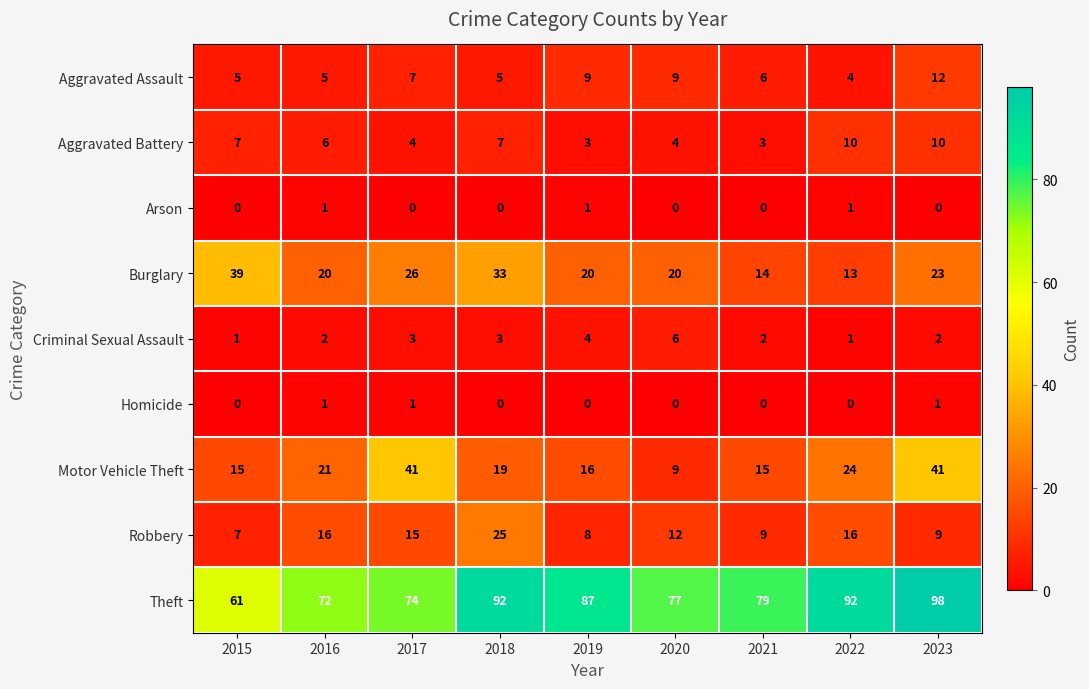

What is the difference between the second highest and minimum values in the Theft series?

31